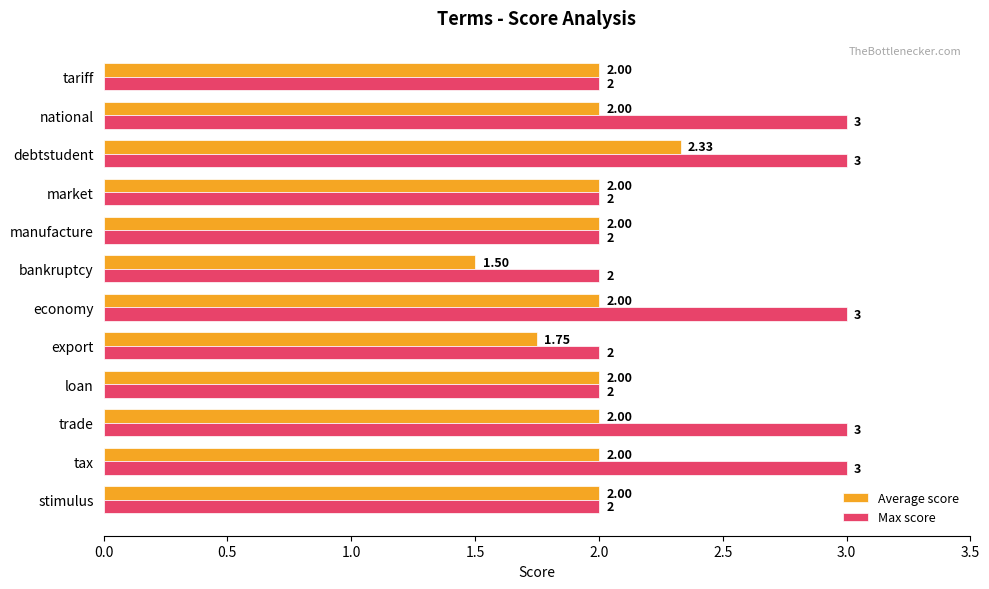

What is the difference between the maximum and second lowest values in the Max score series?

1.0